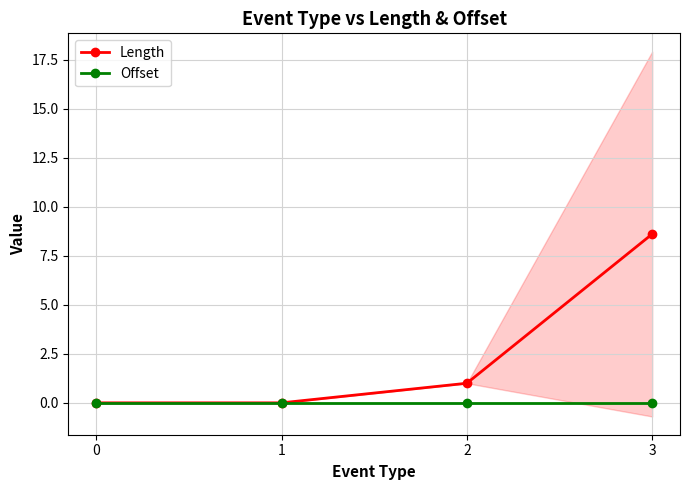

At how many categories does at least one series exceed 1?

1